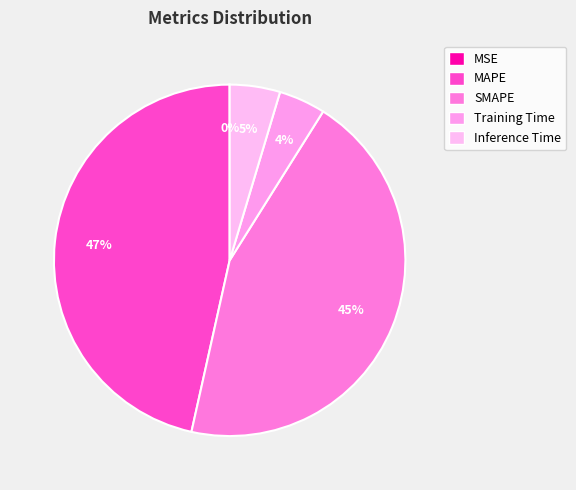

Does MAPE represent more than half of the total?

No